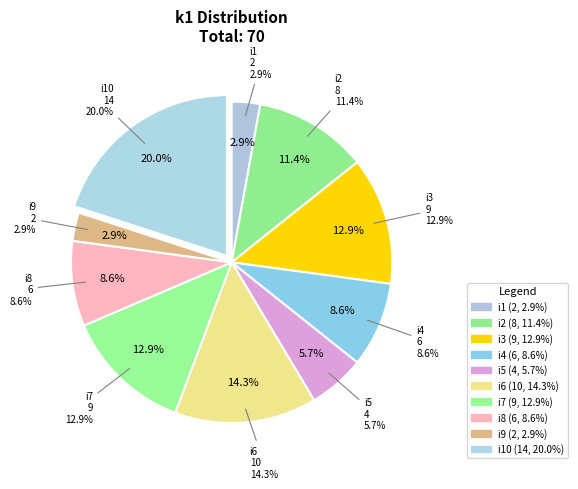

To the nearest percent, what portion does i2 represent?

11%